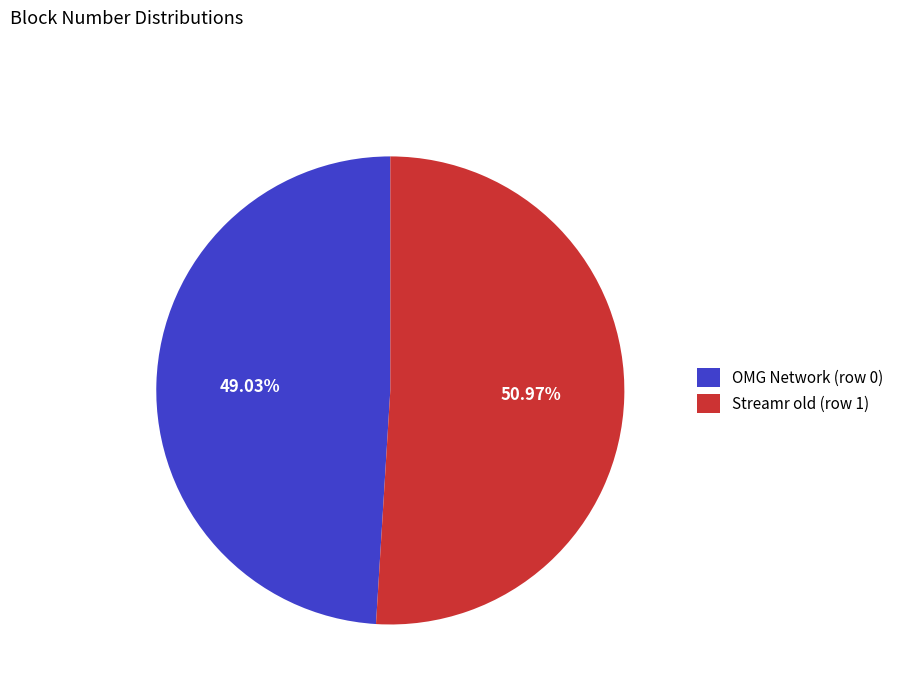

How many segments does this pie chart have?

2